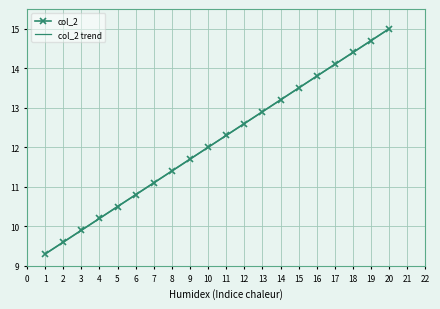

Reading right to left, transcribe all the data shown in this chart.

col_2: 15.0	14.7	14.4	14.1	13.8	13.5	13.2	12.9	12.6	12.3	12.0	11.7	11.4	11.1	10.8	10.5	10.2	9.9	9.6	9.3
col_2 trend: 15.0	14.7	14.4	14.1	13.8	13.5	13.2	12.9	12.6	12.3	12.0	11.7	11.4	11.1	10.8	10.5	10.2	9.9	9.6	9.3